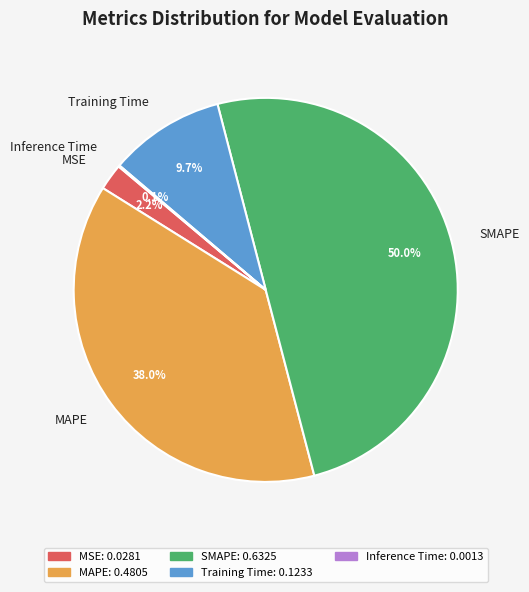

Is MAPE the majority of the pie?

No